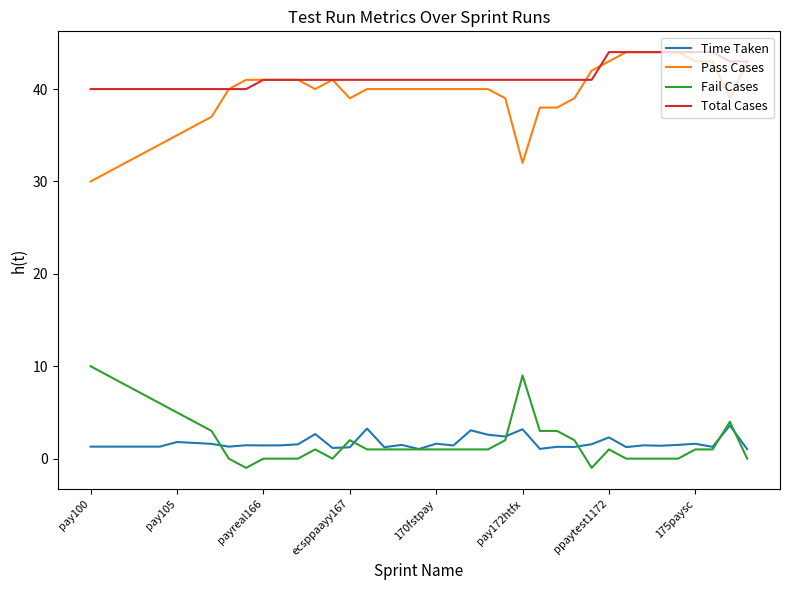

Which series has the largest total across all categories?

Total Cases